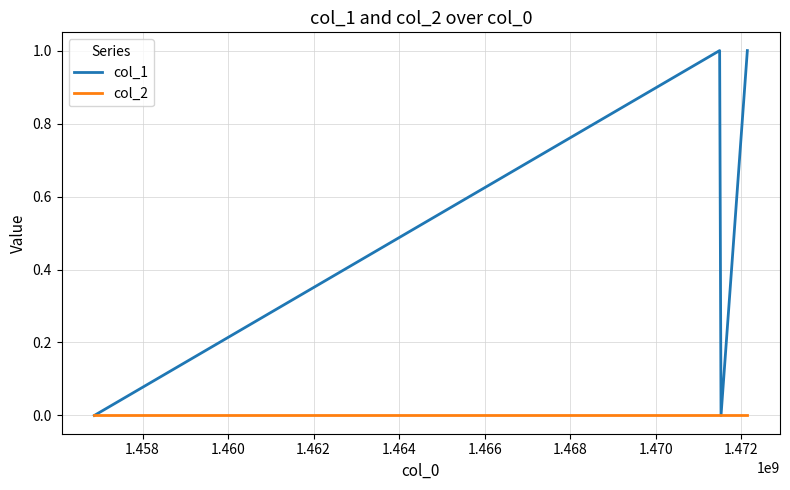

True or false: col_2 has more than 2 points higher than both neighbors.

False